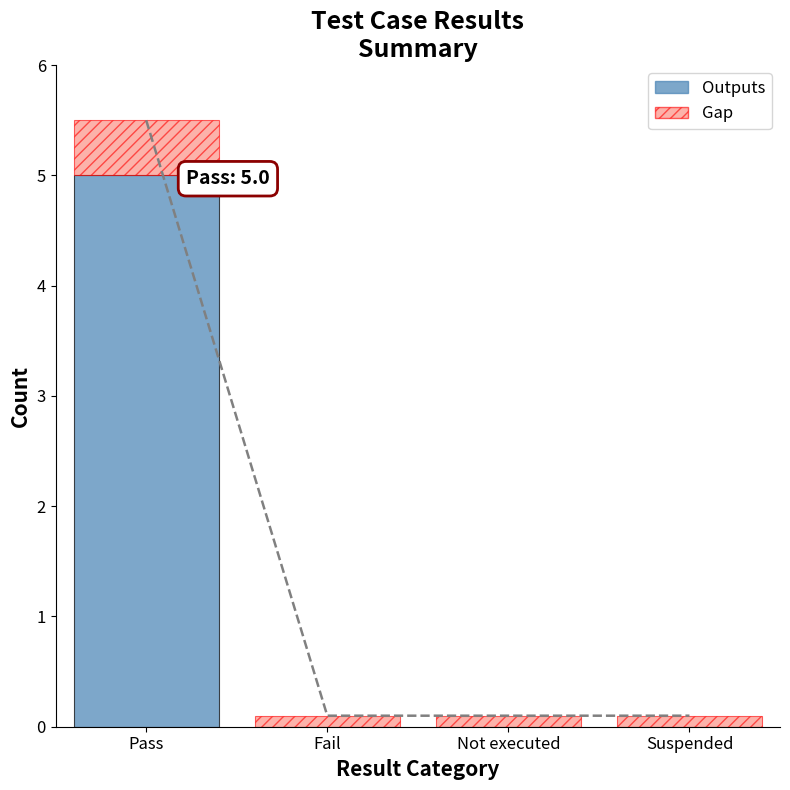

How many values in the Outputs series exceed 0?

1